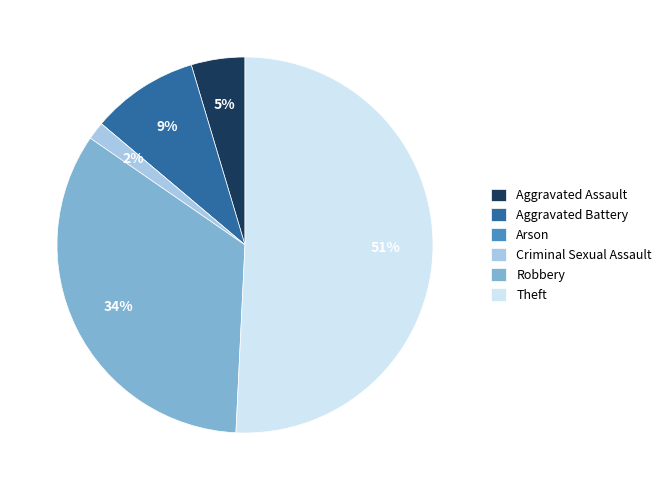

What is the majority slice?

Theft